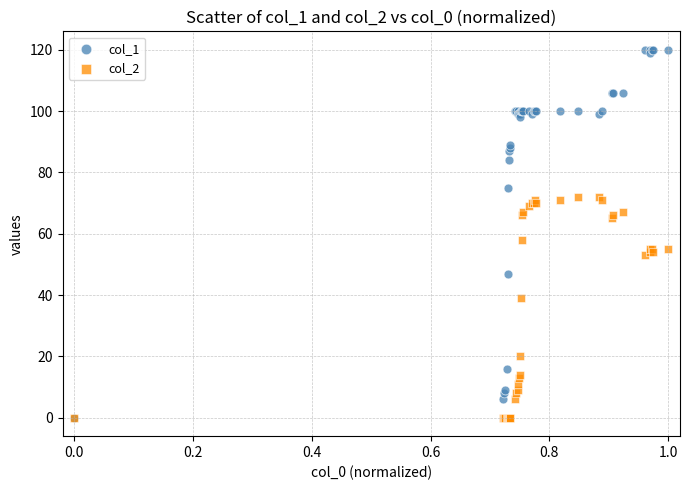

Across all series, what Y value is closest to 60?

58